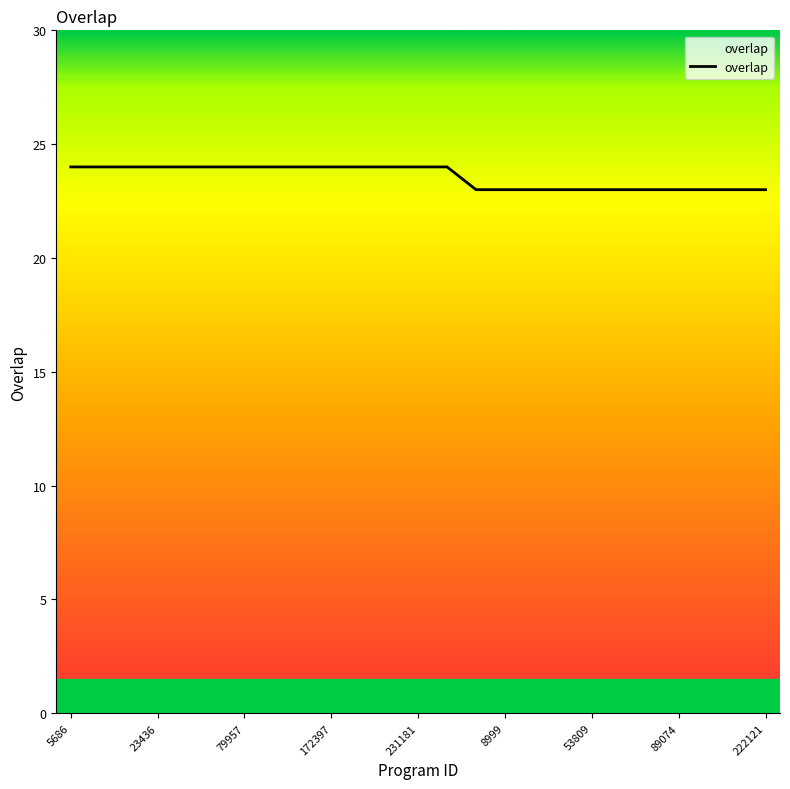

What is the maximum value shown in the chart?

24